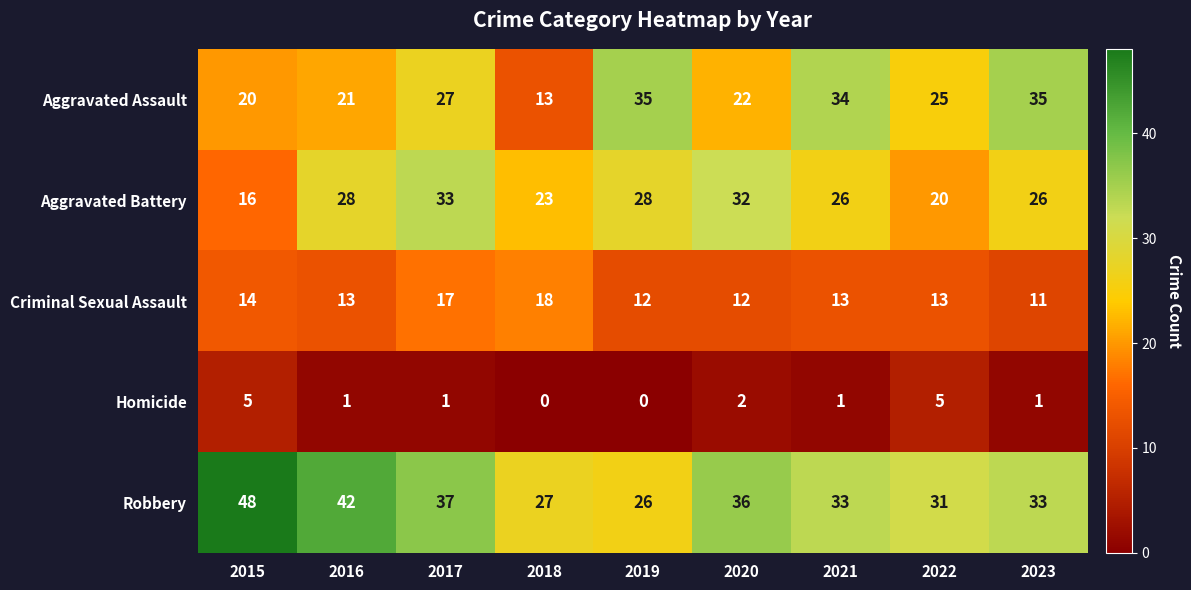

At which category is the sum across all series the highest?

2017